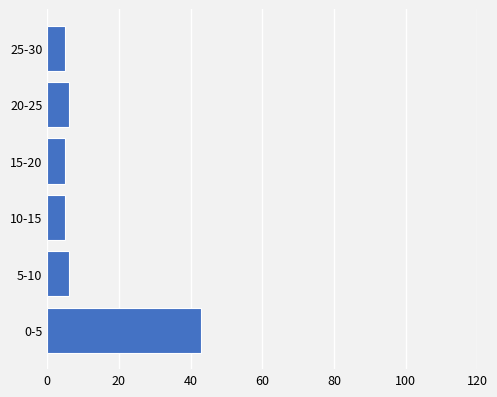

Reading bottom to top, transcribe all the data shown in this chart.

0-5=43	5-10=6	10-15=5	15-20=5	20-25=6	25-30=5